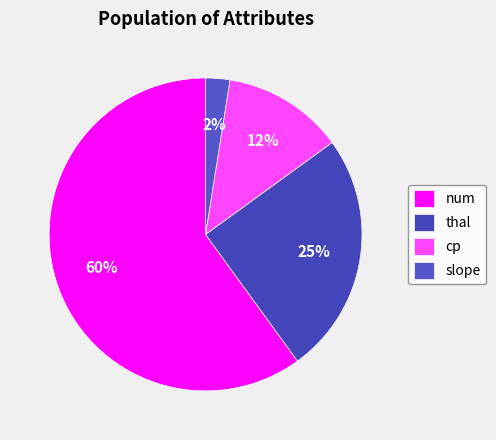

How many slices are in this pie chart?

4